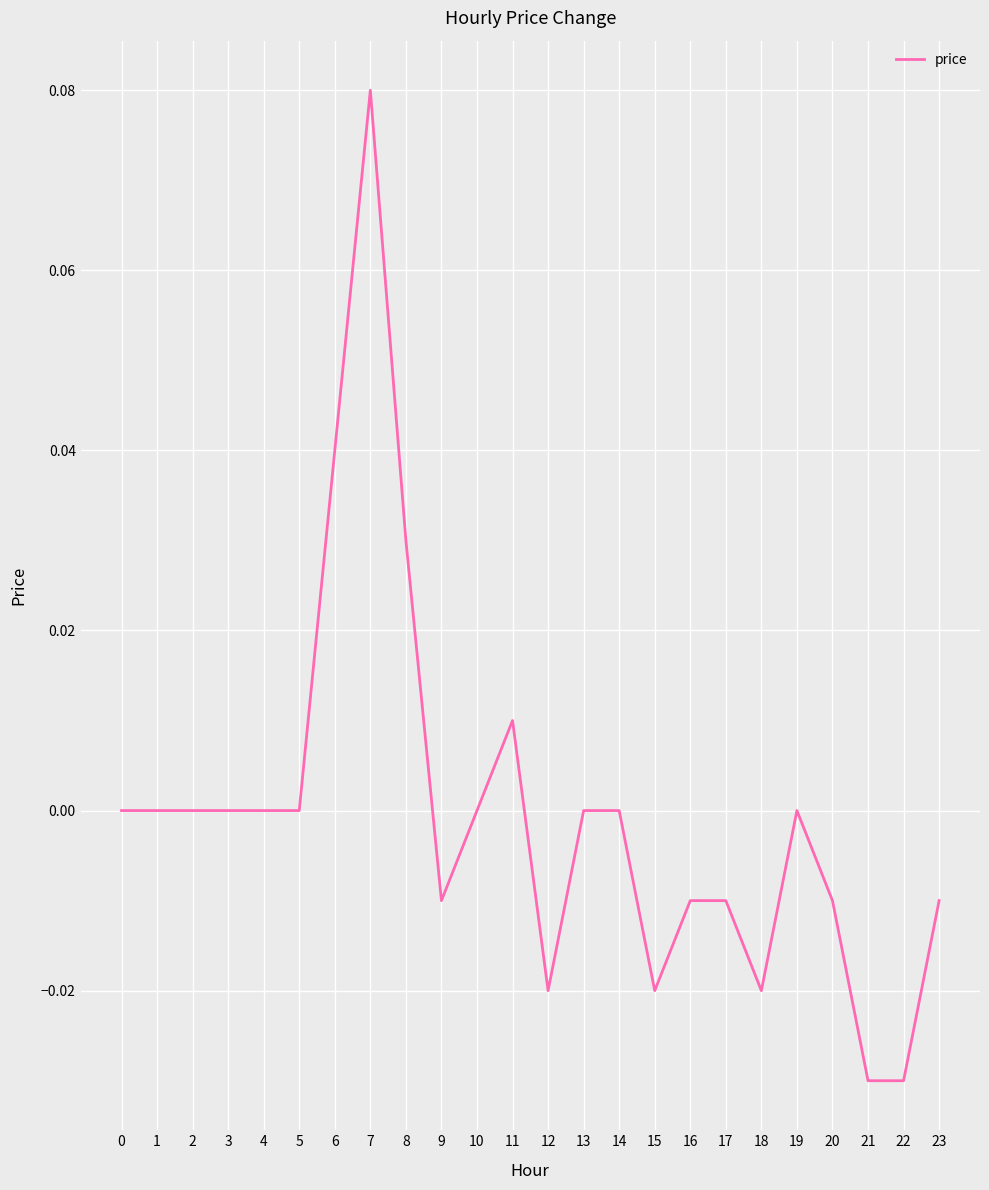

Is it true that the value at 5 is 0.0?

True